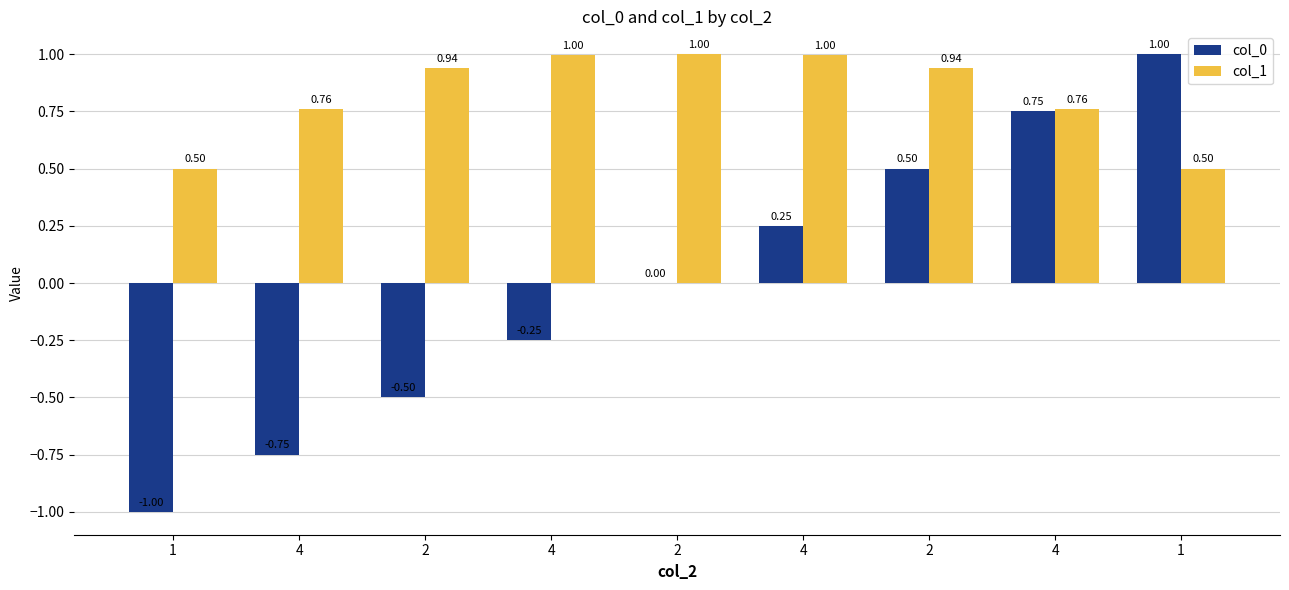

Which series changed the most between 4 and 2?

col_0